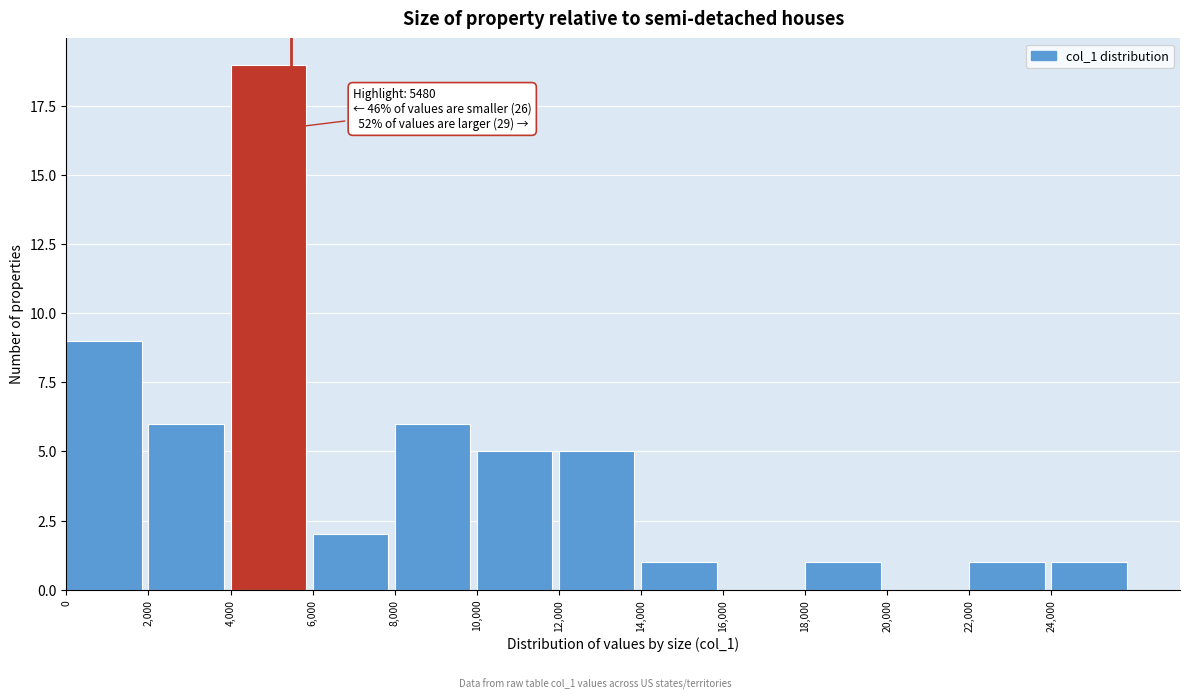

Over which range of the x-axis is the bar tallest?

4000 to 6000